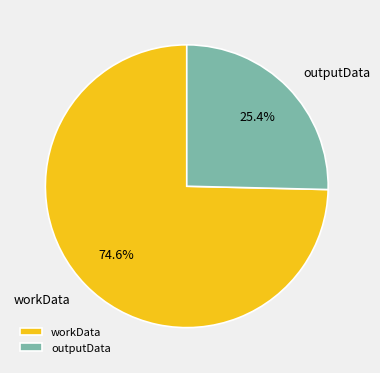

To the nearest percent, what portion does outputData represent?

25%